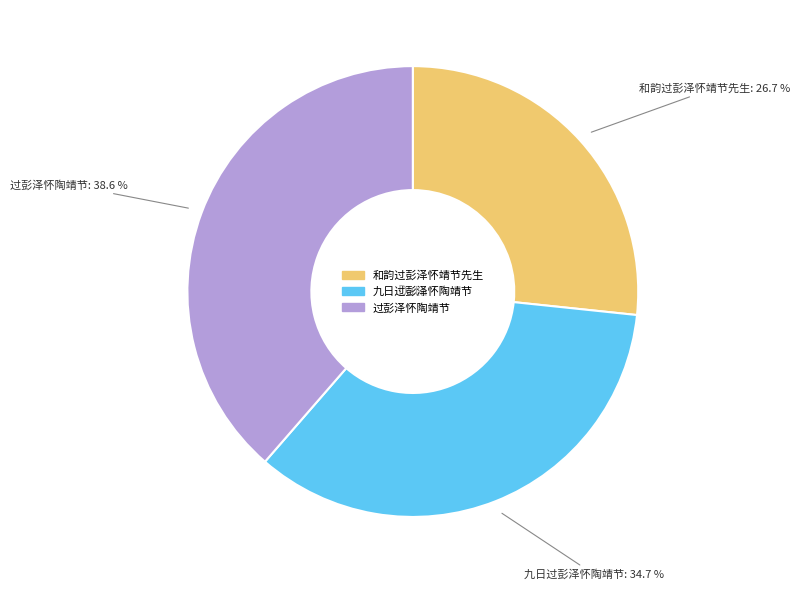

Approximately how many times larger is the value at 过彭泽怀陶靖节 compared to 九日过彭泽怀陶靖节?

1.1